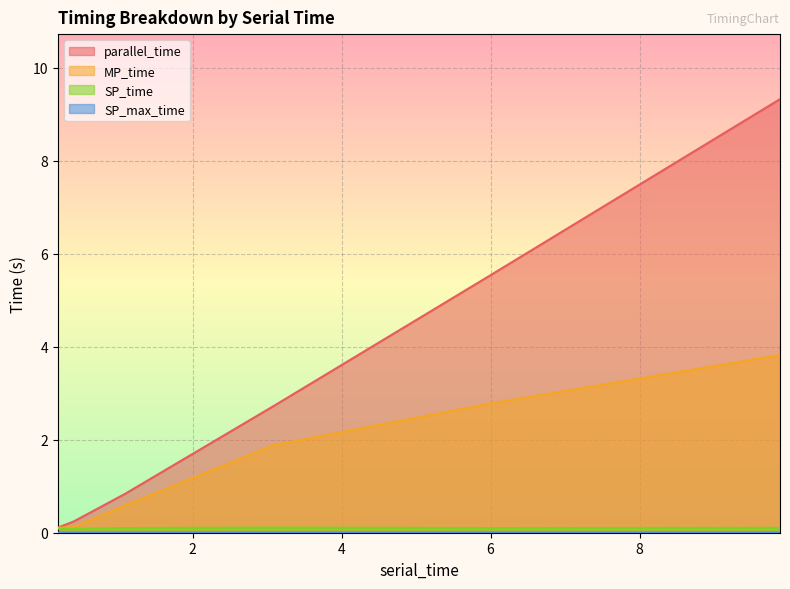

How many interior local valleys does the SP_time series have?

2